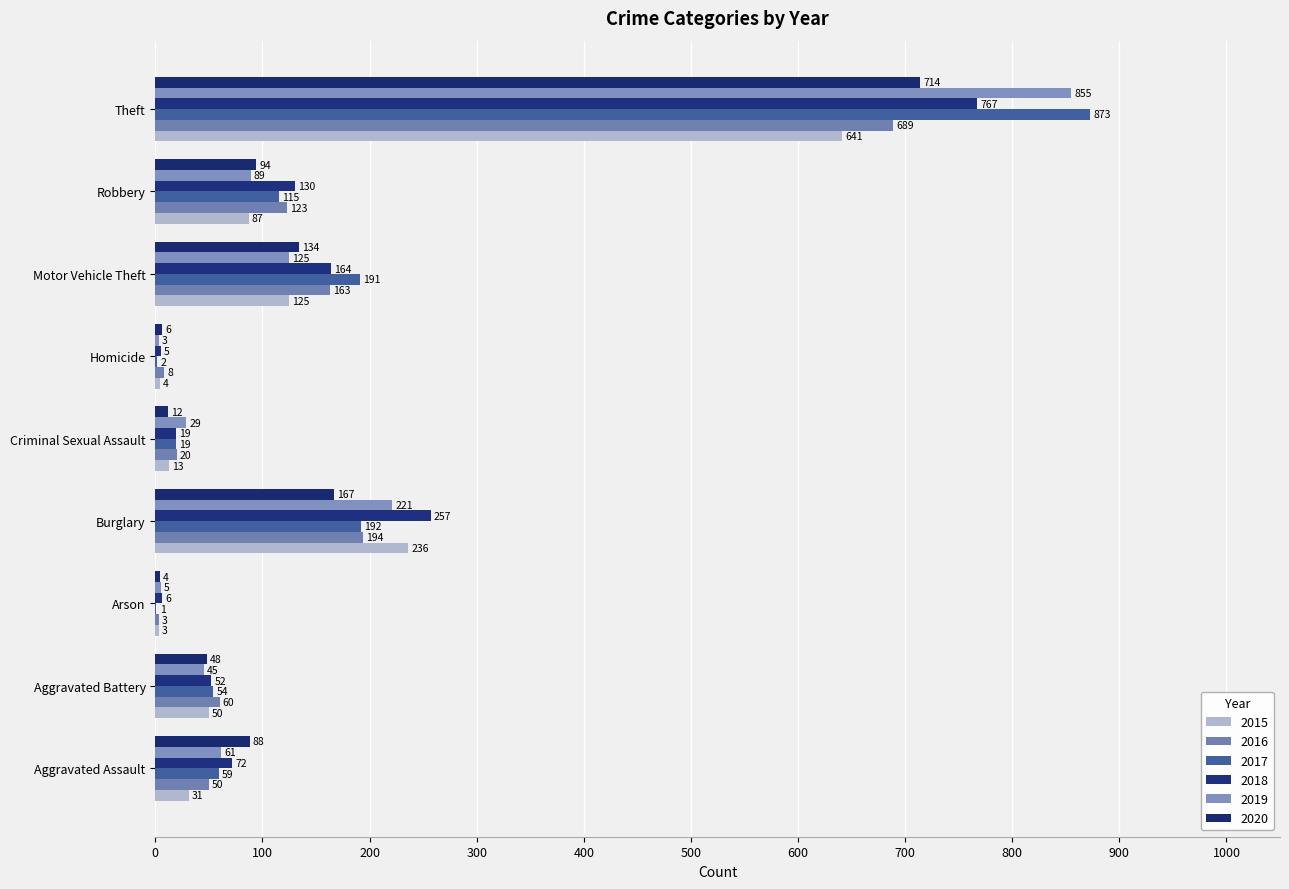

What is the maximum value for 2020?

714